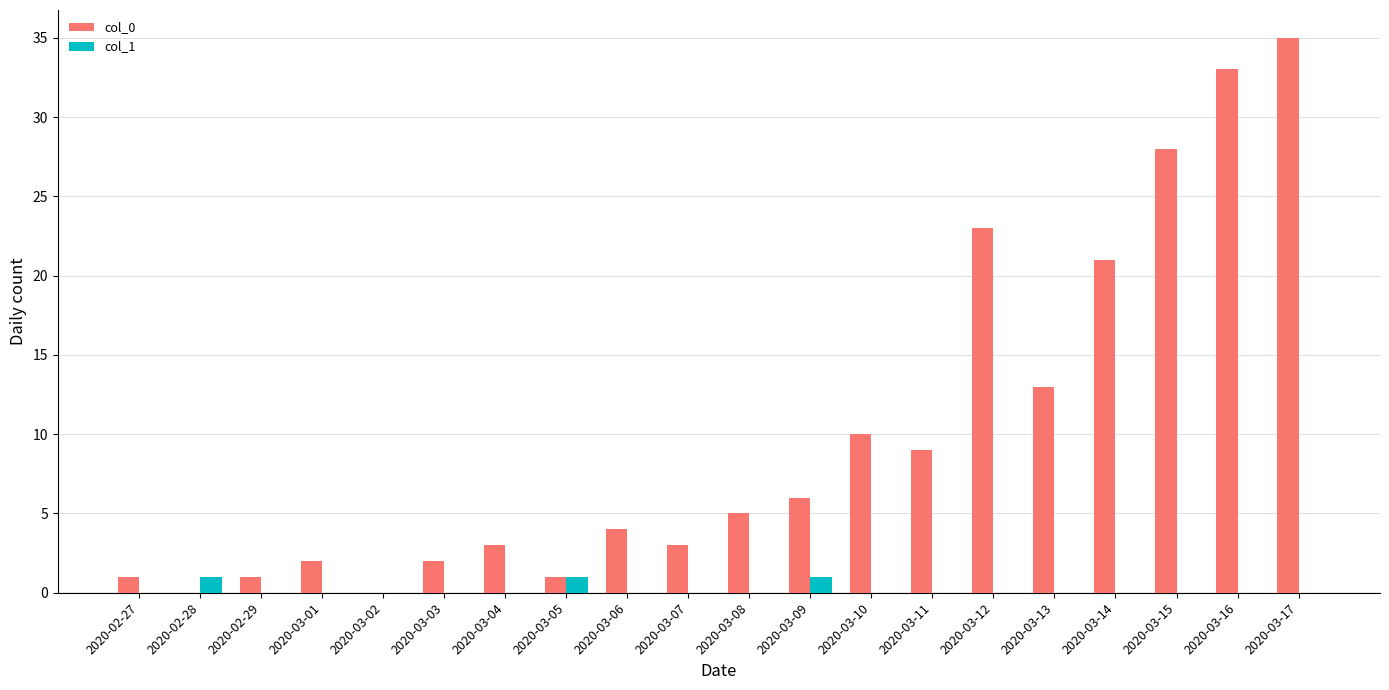

What are all the series names shown in the legend?

col_0, col_1